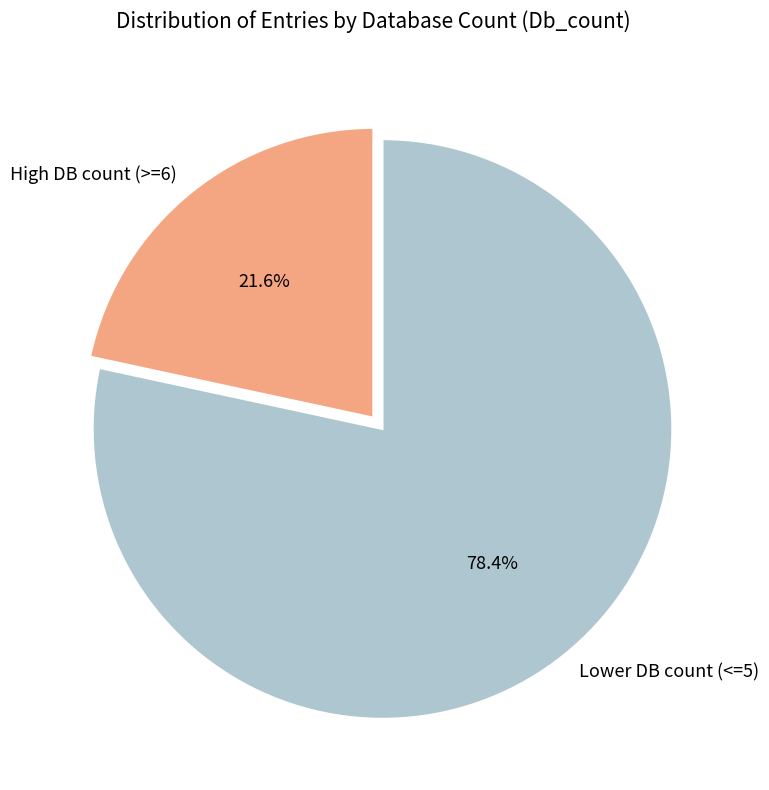

What is the largest slice in the pie chart?

Lower DB count (<=5)